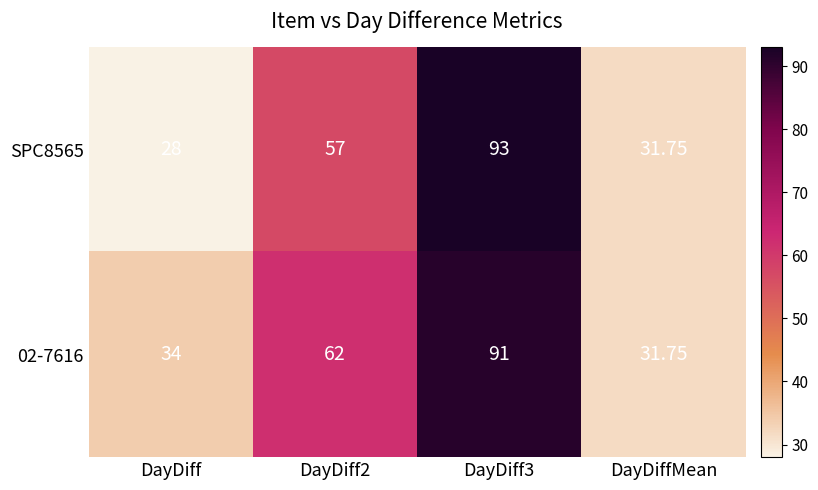

At how many categories does at least one series exceed 60?

2